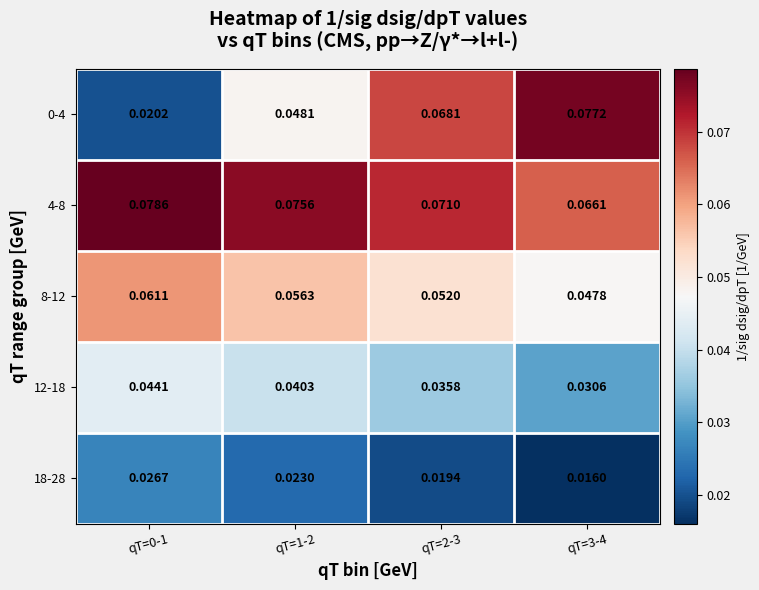

Is the value of 18-28 at qT=2-3 greater than the value of 12-18 at qT=2-3?

No